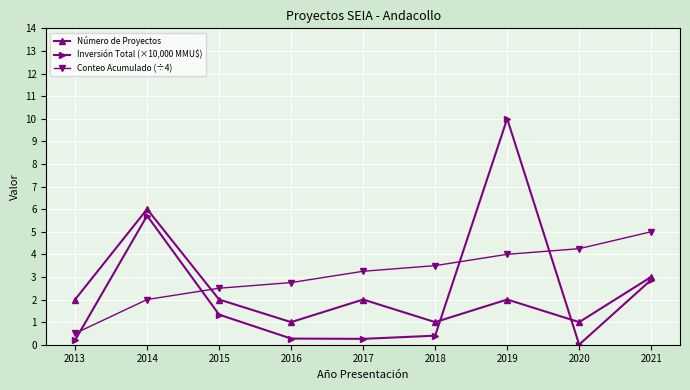

At which category does Inversión Total (×10,000 MMU$) reach its first local peak?

2014